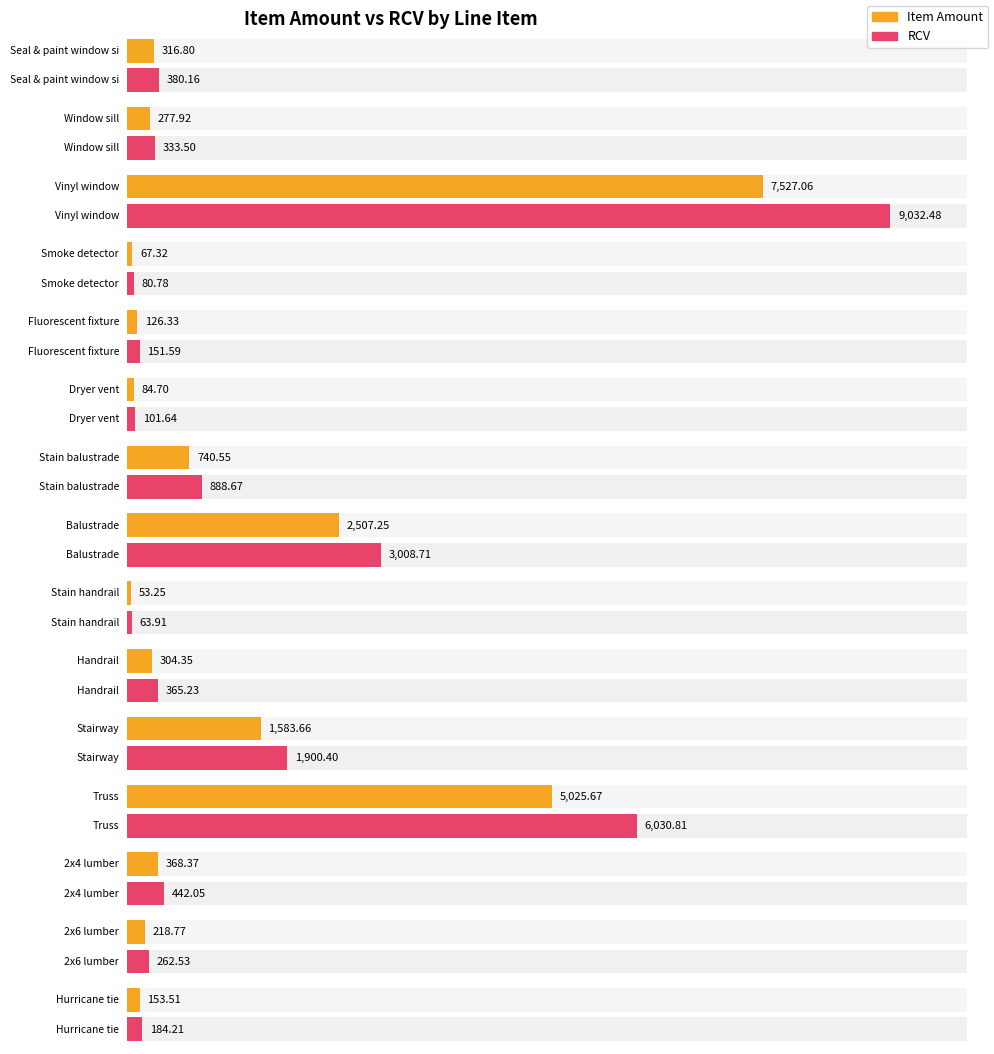

List the series in order of their peak value, lowest first.

Item Amount, RCV